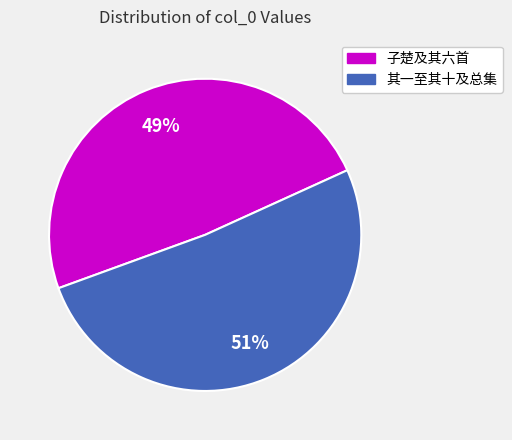

Count the number of slices in the pie.

2